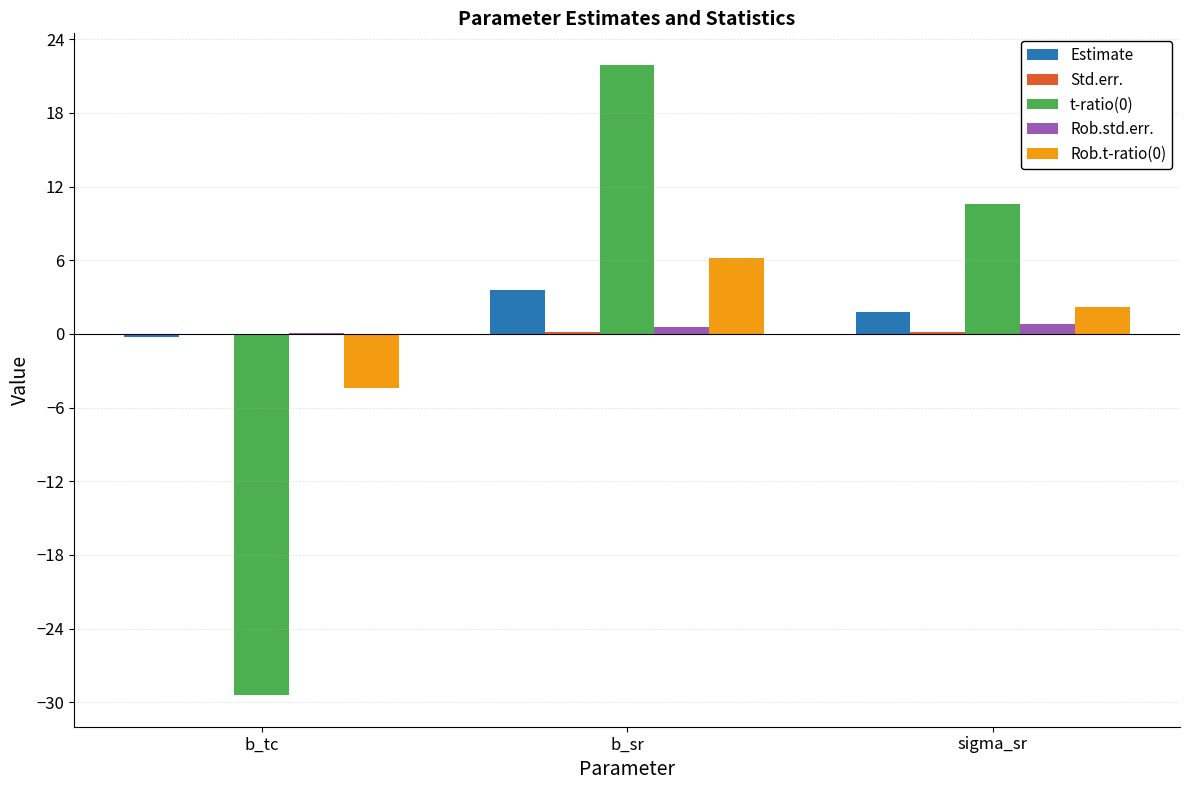

What is the sum of all Rob.t-ratio(0) values?

4.0